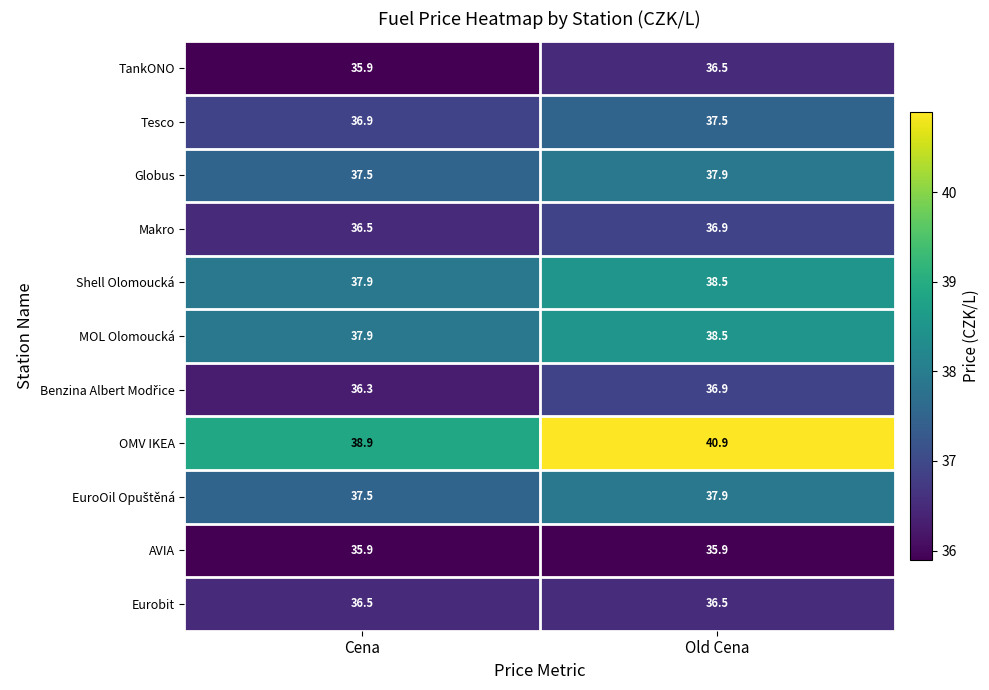

Is it true that MOL Olomoucká equals 64.3 at Old Cena?

False